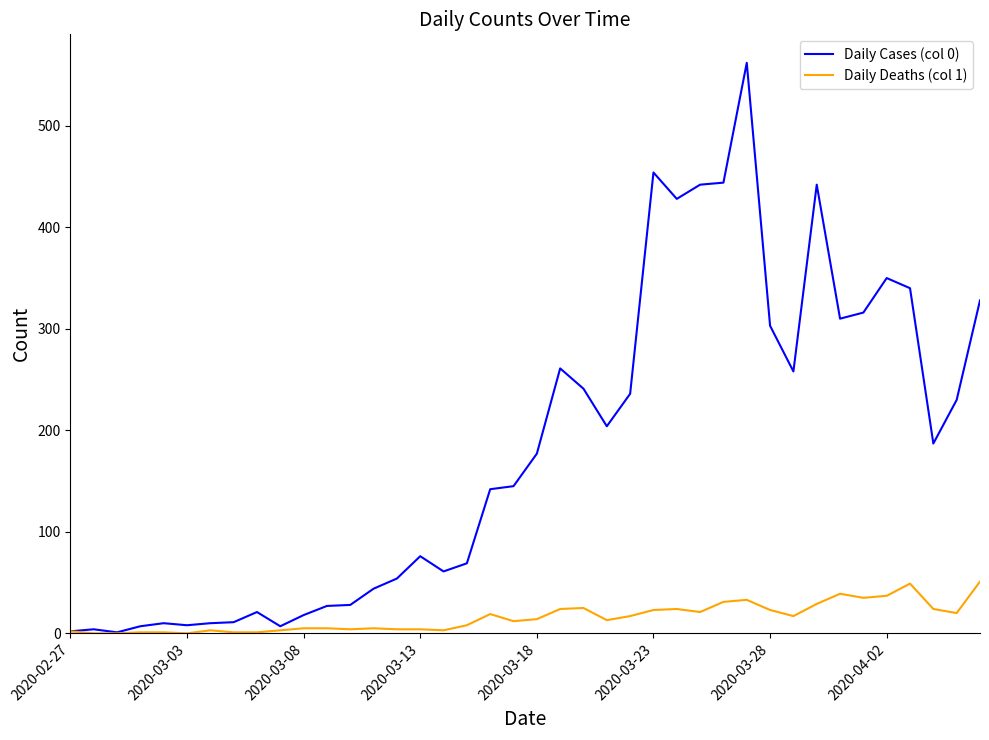

Rank the series by their average value, from lowest to highest.

Daily Deaths (col 1), Daily Cases (col 0)